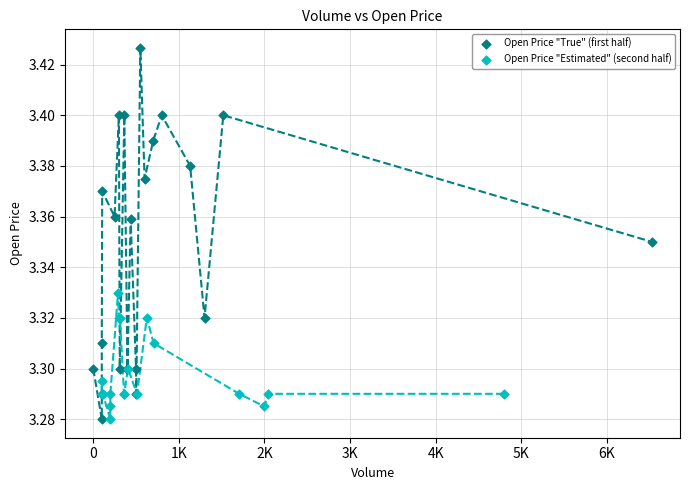

Which series has the largest Y range (max minus min)?

Open Price "True" (first half)